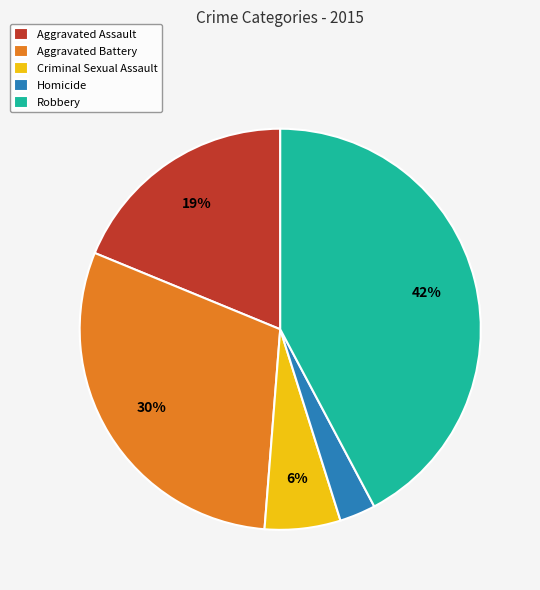

Approximately how many times larger is the value at Criminal Sexual Assault compared to Aggravated Battery?

0.2